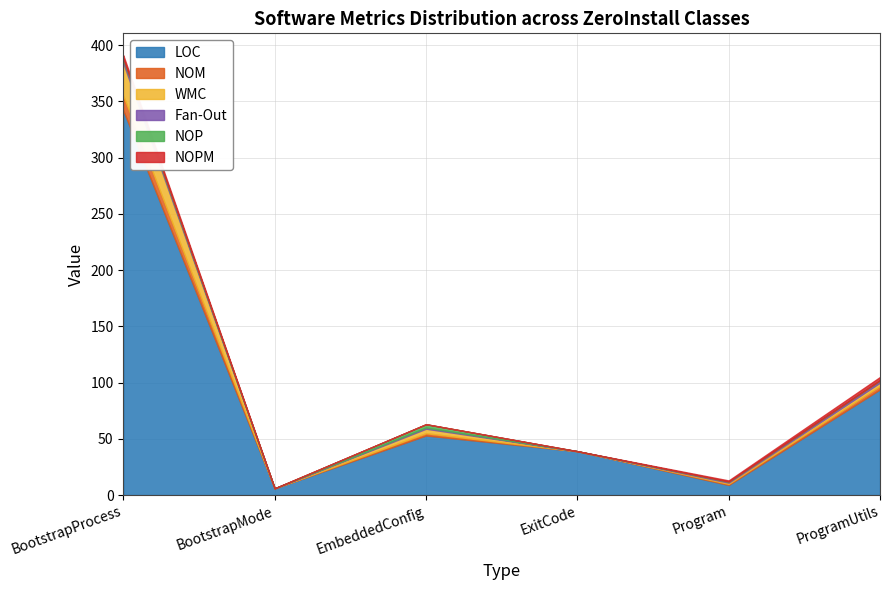

How many values in the NOPM series are below 1?

3